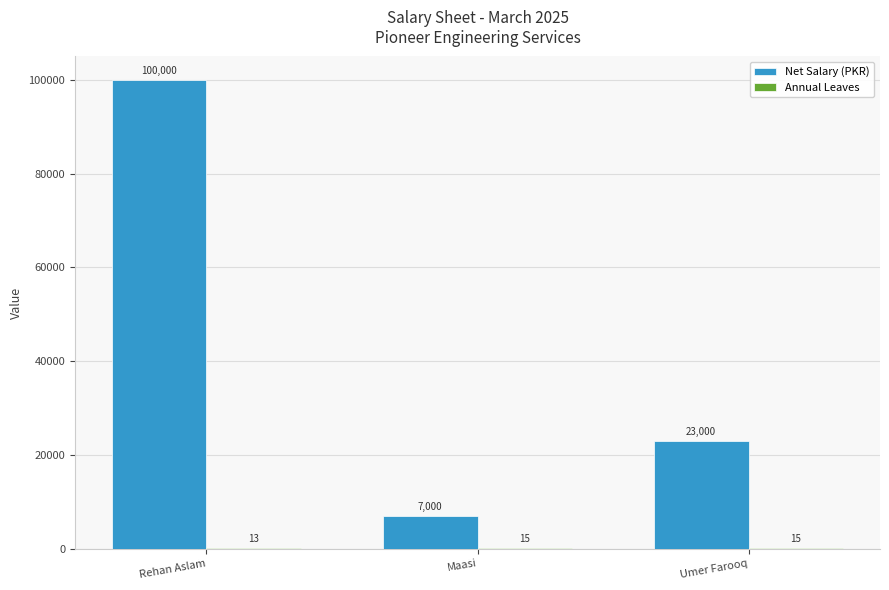

True or false: Net Salary (PKR) has a value of 54632 at Rehan Aslam.

False